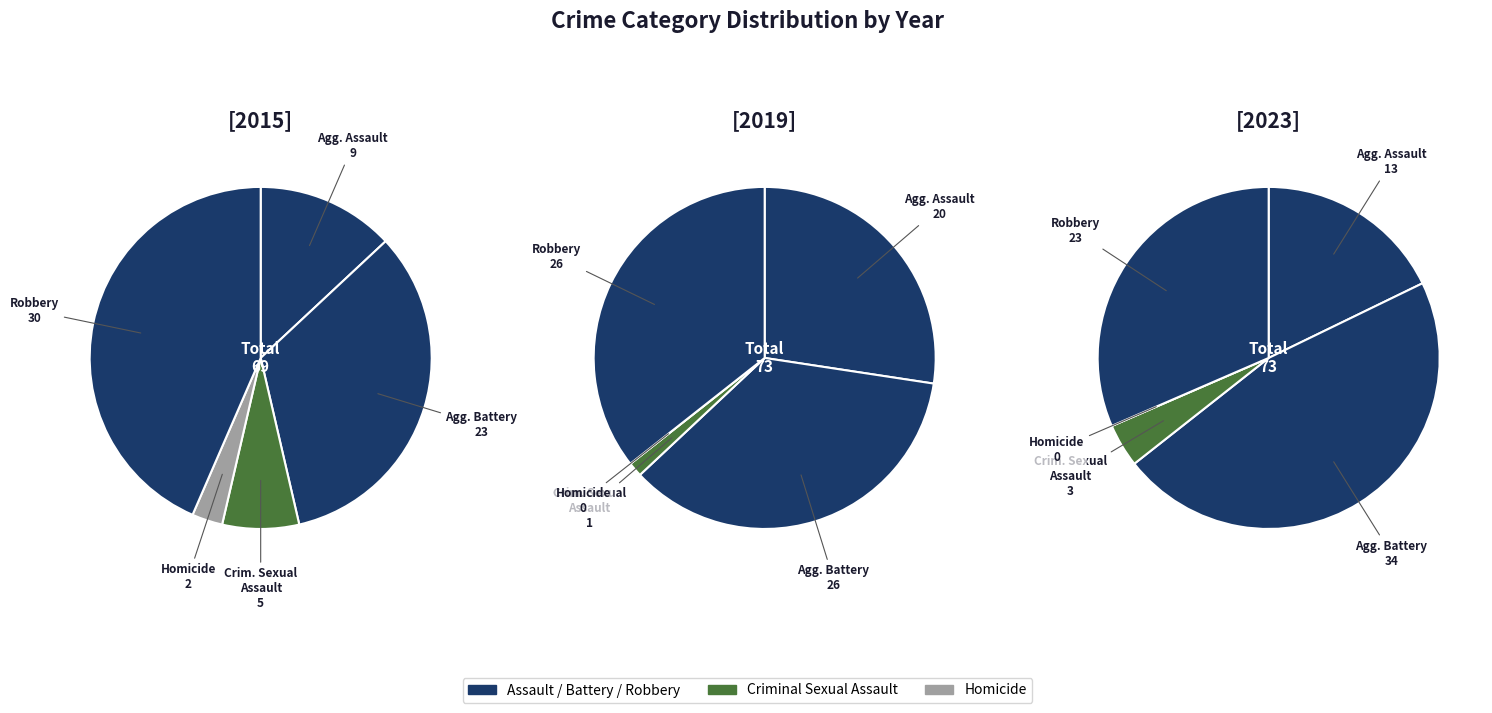

Rank the series at Aggravated Battery from lowest to highest value.

2015, 2019, 2023